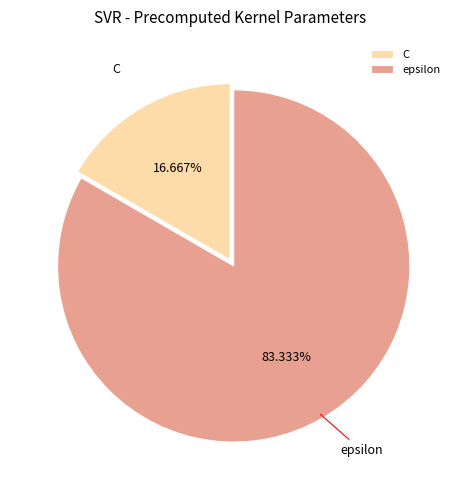

What is the ratio of the value at C to the value at epsilon?

0.2